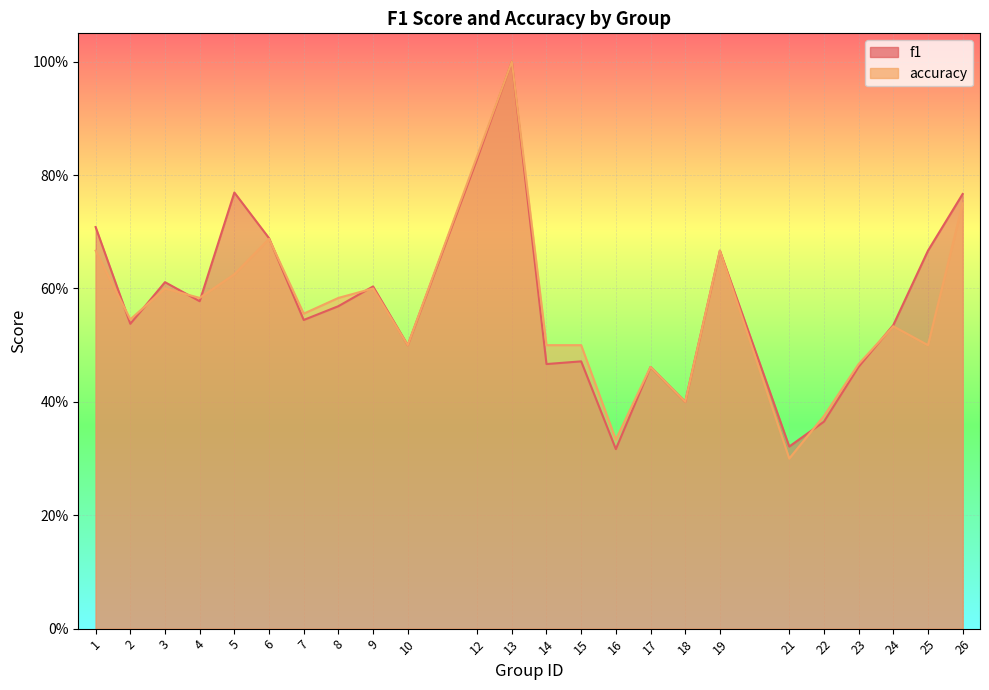

Between 10 and 15, which is larger?

10